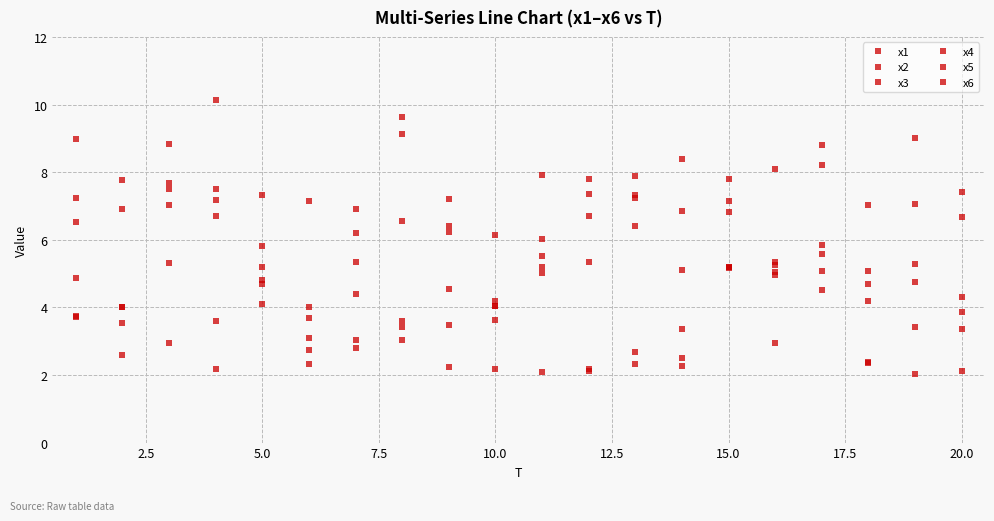

How many categories are shown in the chart?

20